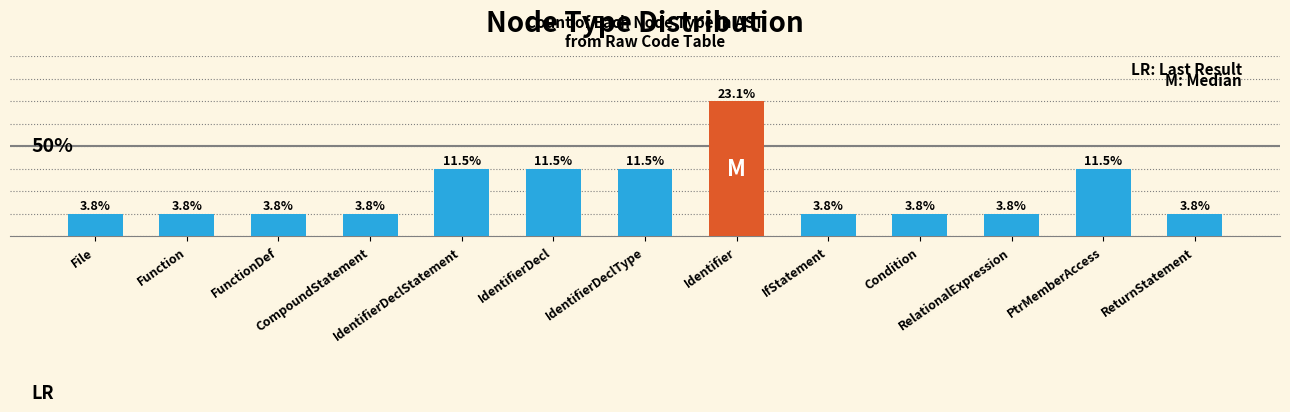

Reading right to left, what are all the values shown in this chart?

ReturnStatement=1	PtrMemberAccess=3	RelationalExpression=1	Condition=1	IfStatement=1	Identifier=6	IdentifierDeclType=3	IdentifierDecl=3	IdentifierDeclStatement=3	CompoundStatement=1	FunctionDef=1	Function=1	File=1